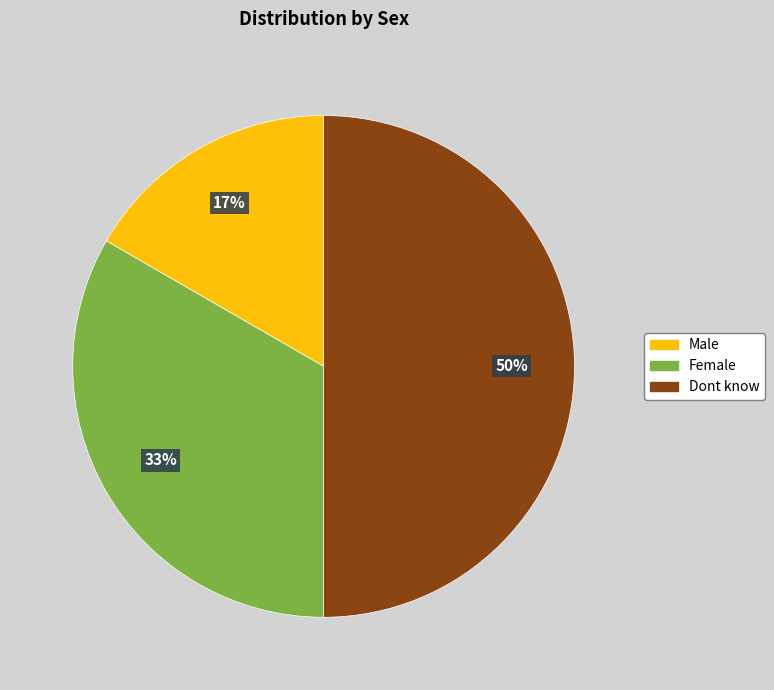

Does Female represent more than half of the total?

No